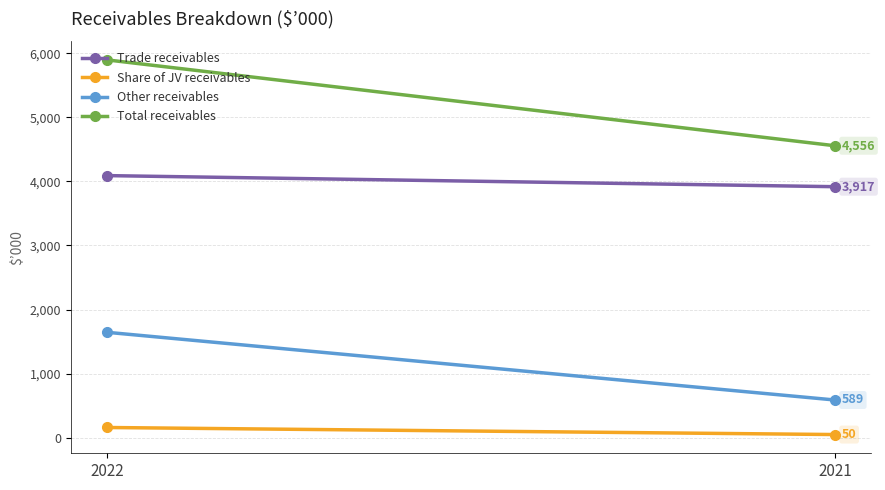

Which series changed the most between 2022 and 2021?

Total receivables